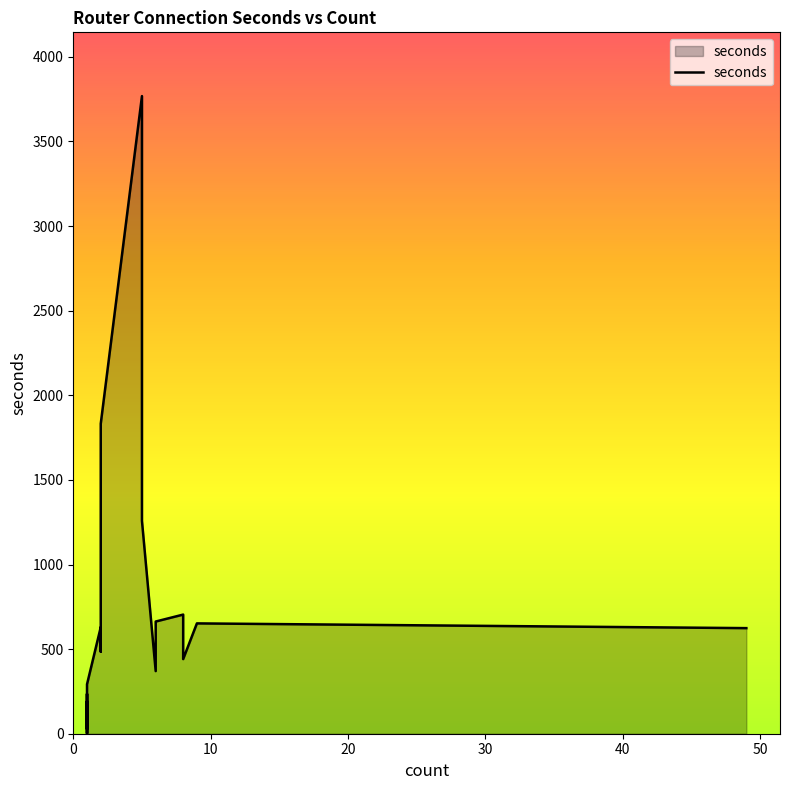

Count the number of values greater than 441.

9